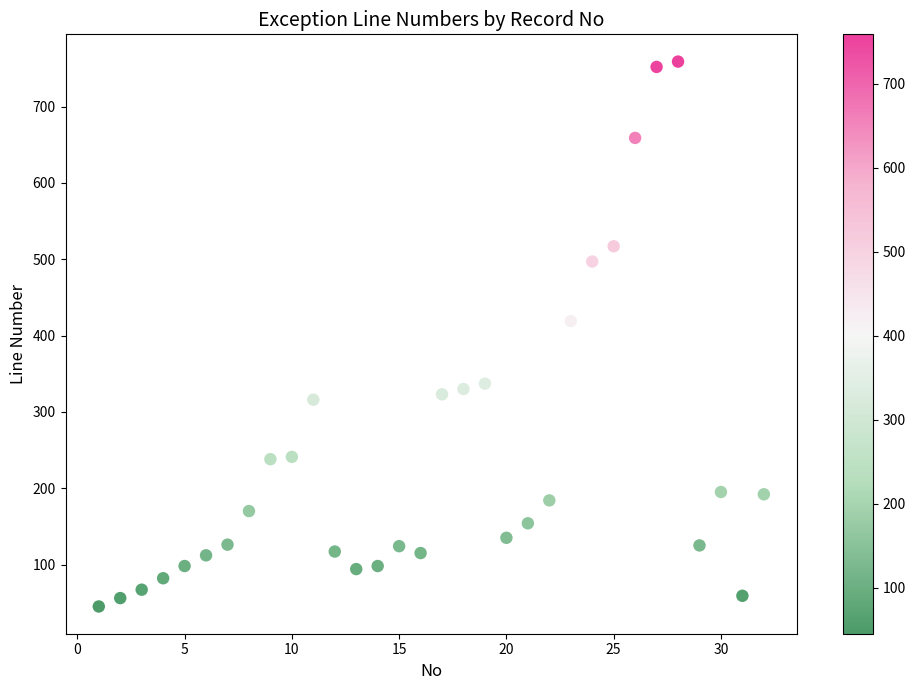

What Y value in the scatter plot is closest to 402?

419